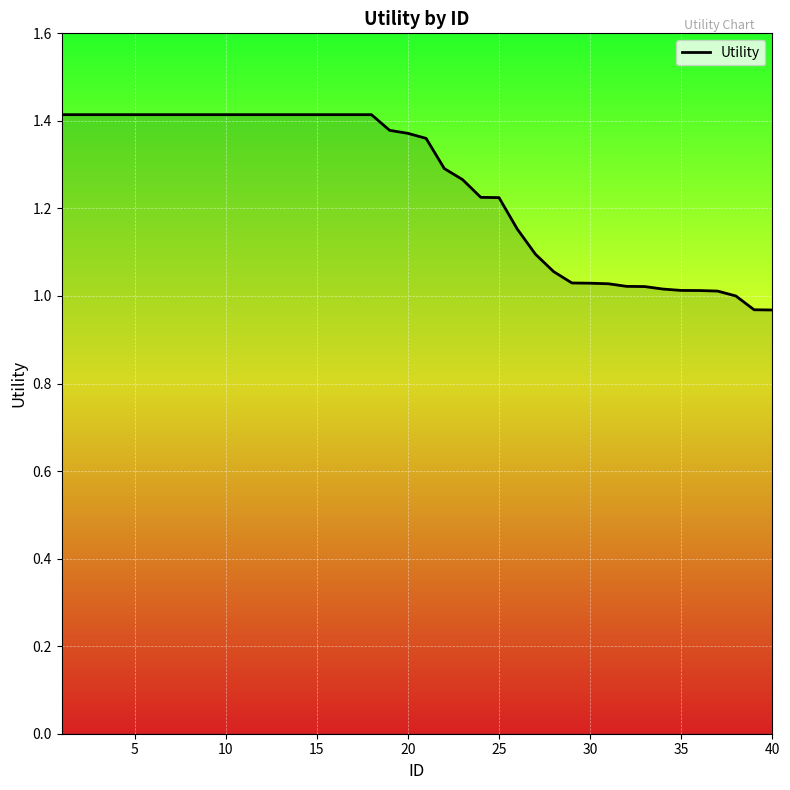

How many lines are shown in the chart?

1